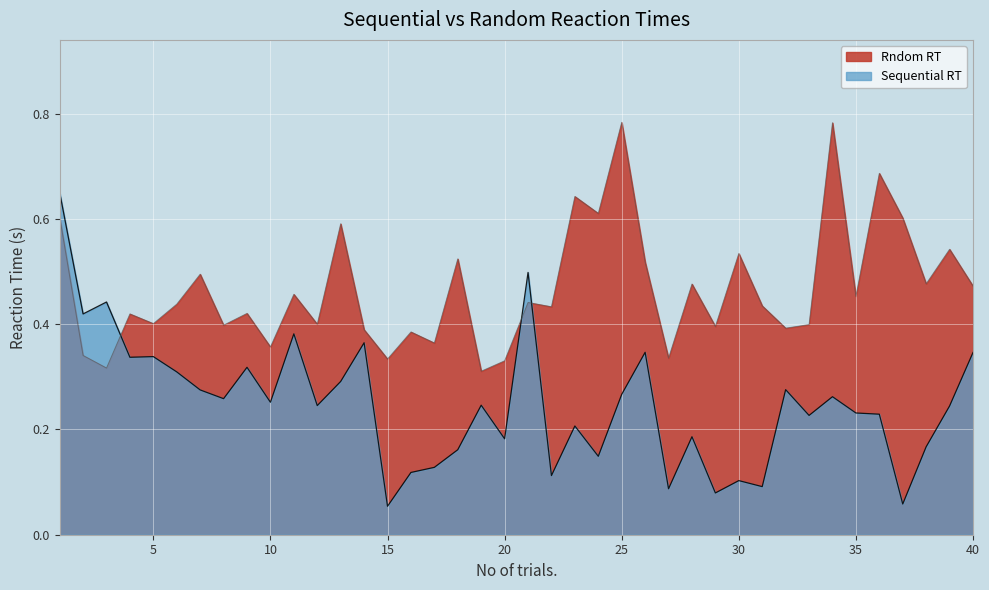

What is the difference between the maximum and minimum values in the Sequential RT series?

0.6